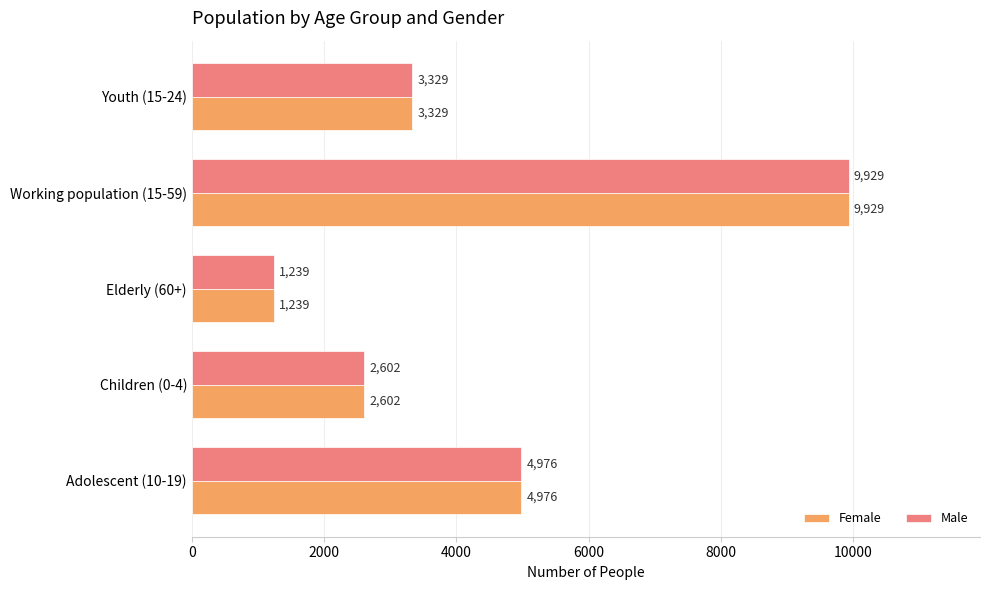

At how many categories does at least one series exceed 5990?

1